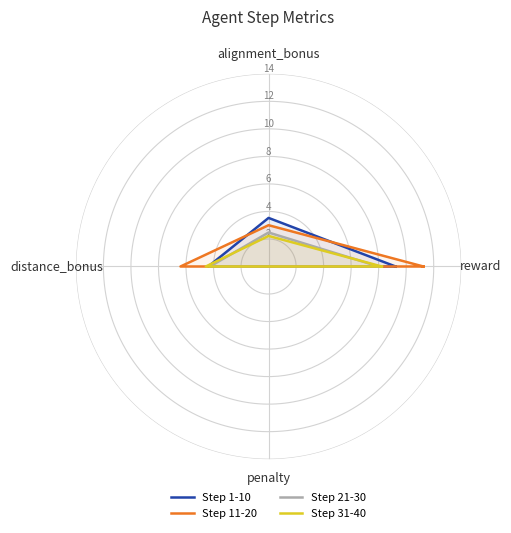

True or false: Step 31-40 and Step 11-20 intersect in this chart.

False